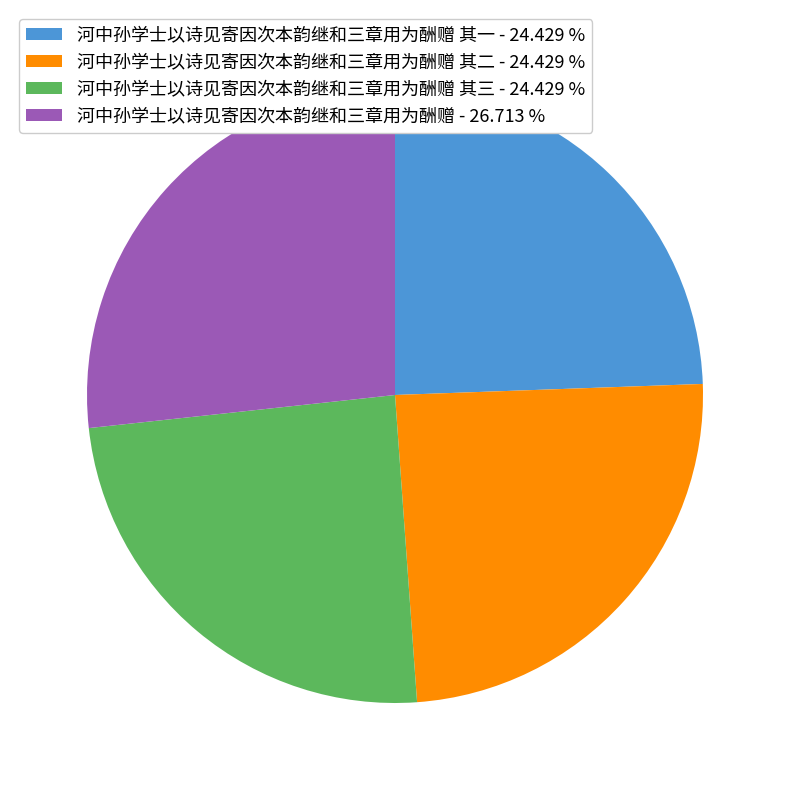

How many segments does this pie chart have?

4